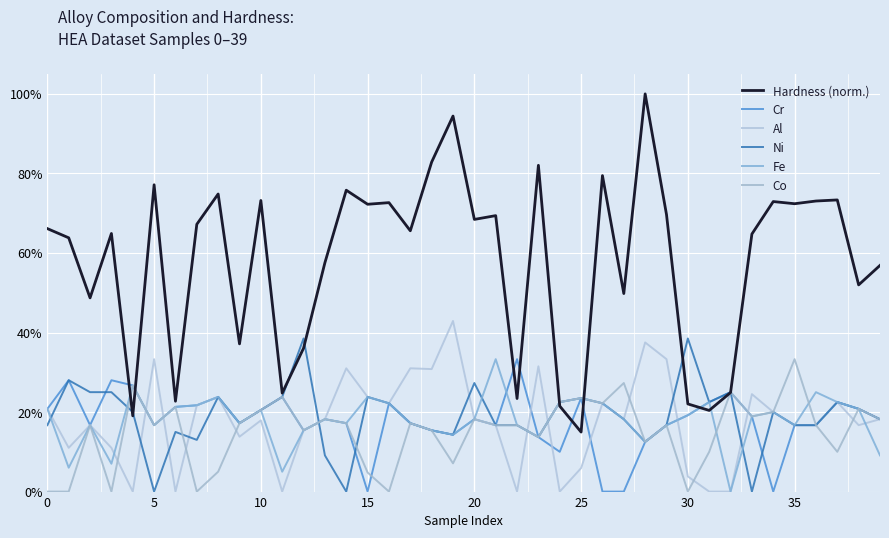

Does the chart display data point markers on the line(s)?

No